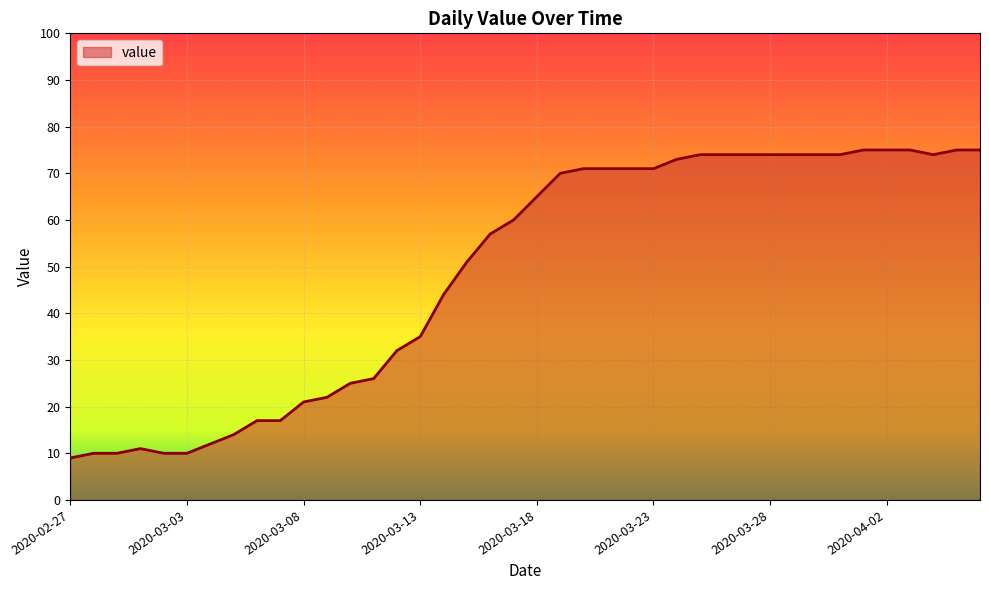

What is the minimum value shown in the chart?

9